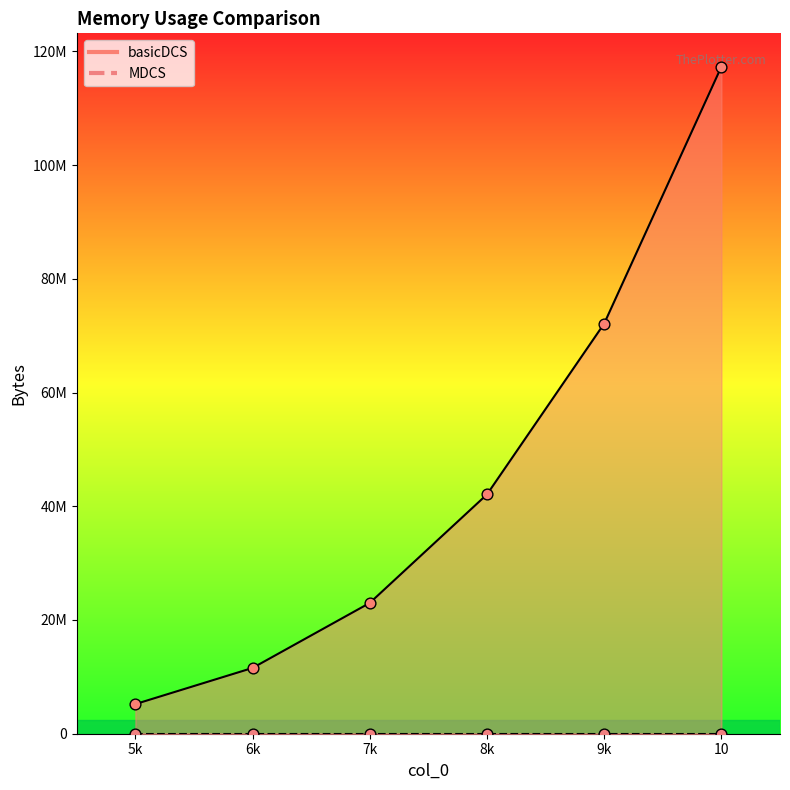

What is the change in value from 6k to 10?

+105729664